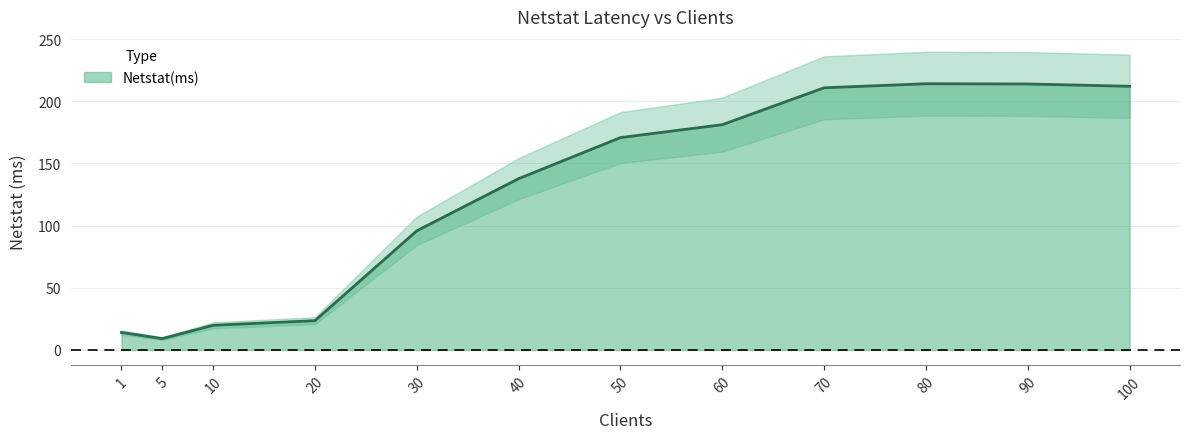

Which label corresponds to the smallest value in the chart?

5